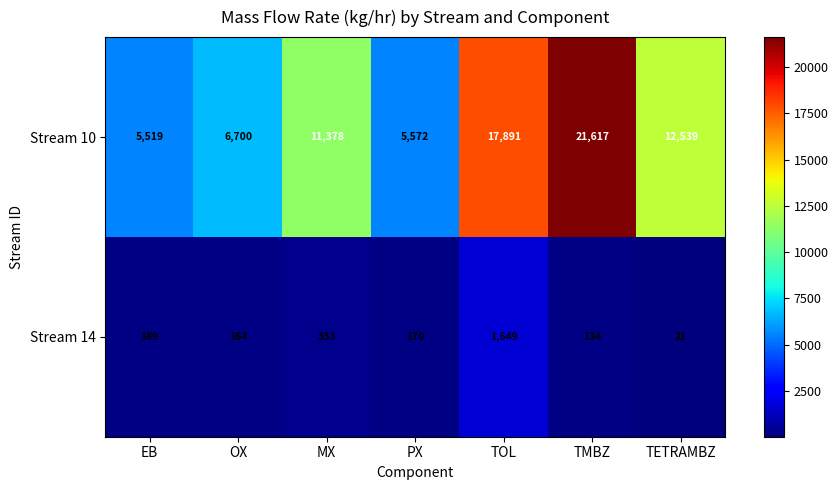

What is the total value across all series at TOL?

19540